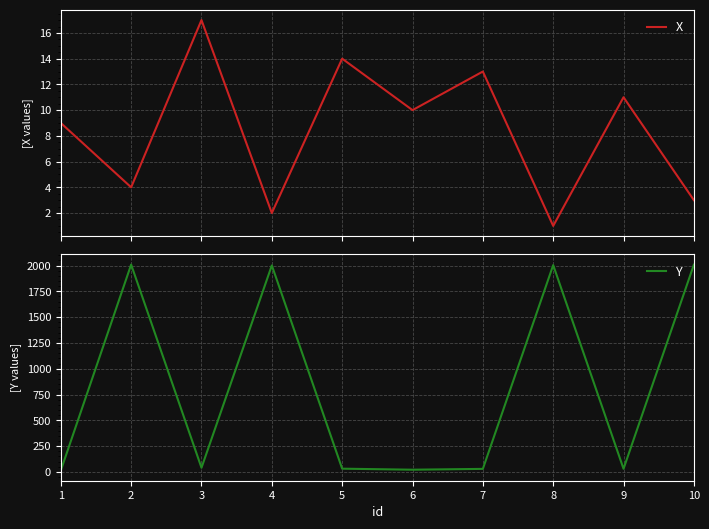

At which label is X closest to 9?

1